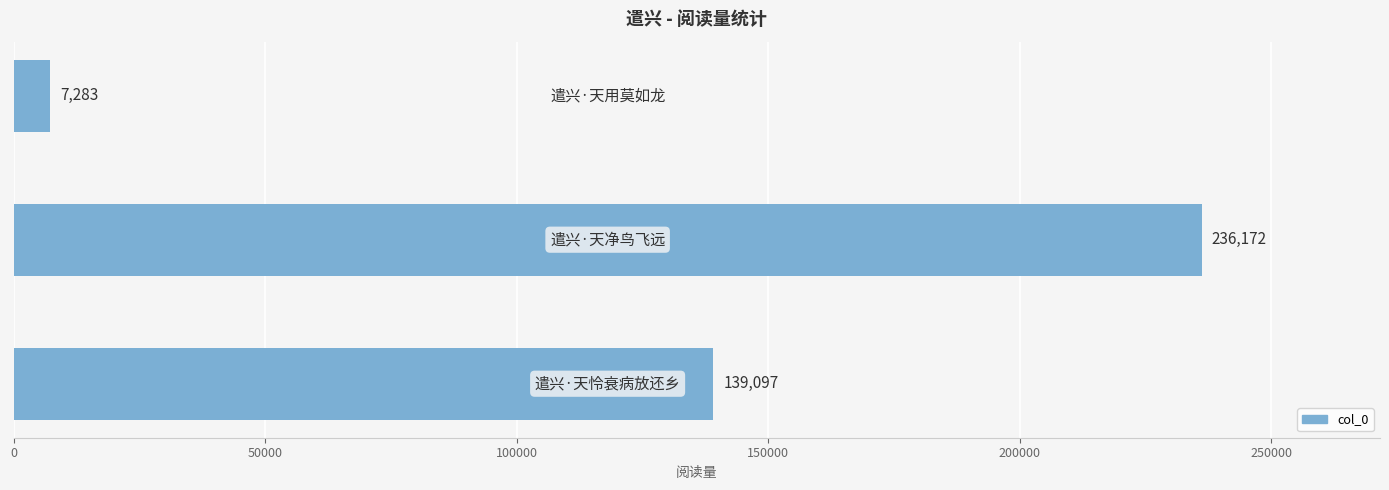

Count the values in the range 7283 to 236172.

3